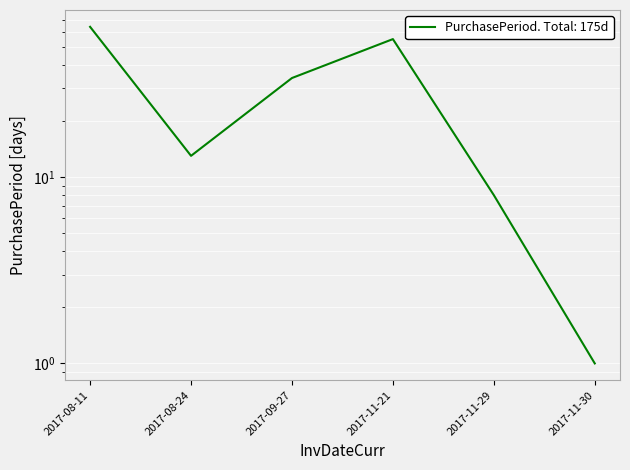

True or false: the data has more than 2 interior local peaks.

False